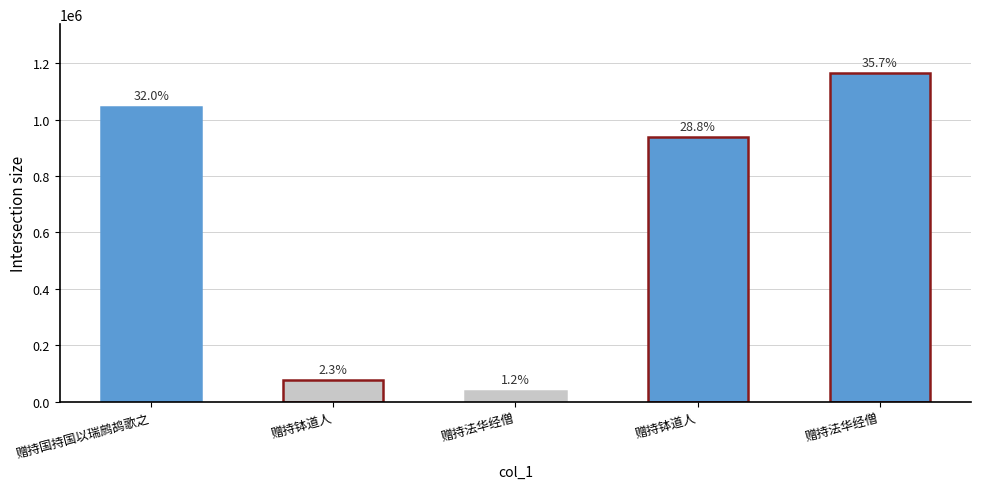

List the labels in order of value, smallest first.

赠持法华经僧, 赠持钵道人, 赠持钵道人, 赠持国持国以瑞鹧鸪歌之, 赠持法华经僧